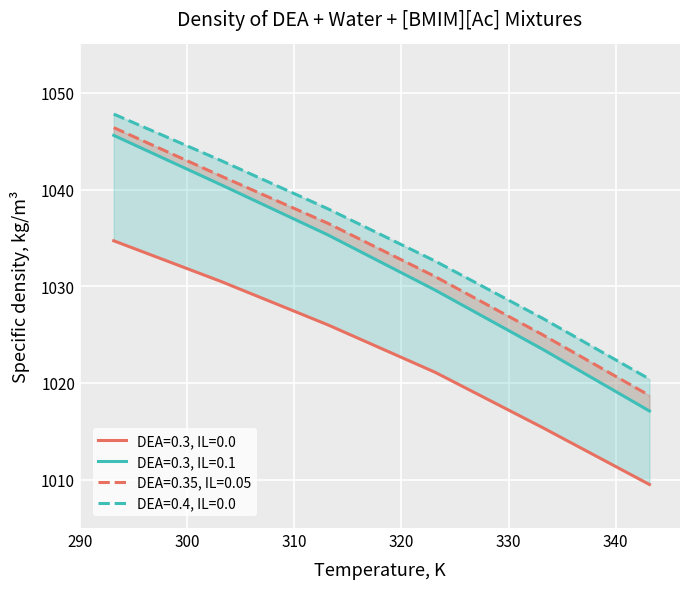

What position from the right is 303.15?

5